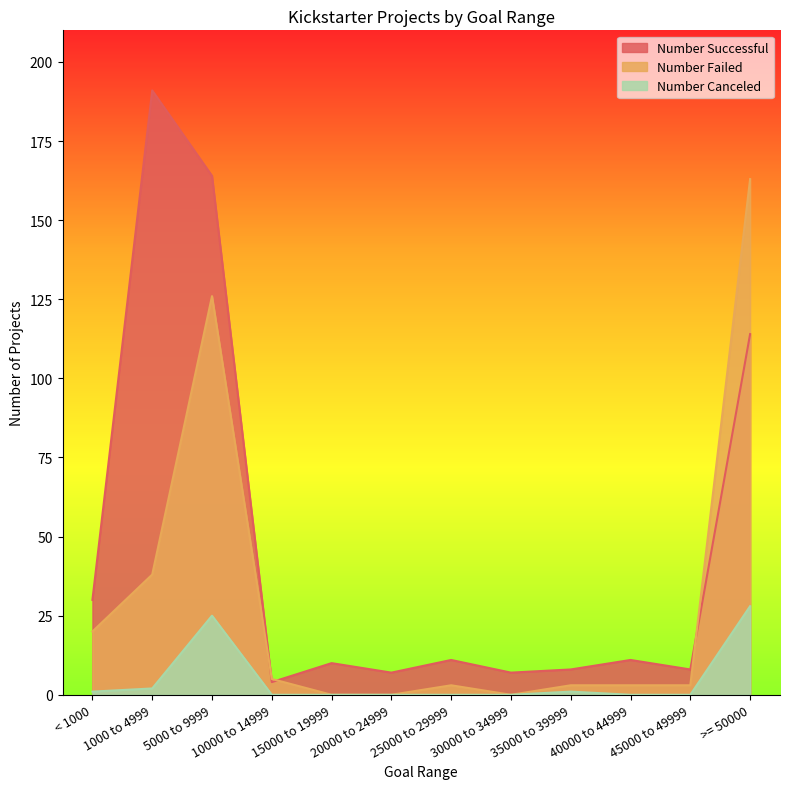

True or false: Number Successful and Number Canceled intersect in this chart.

False